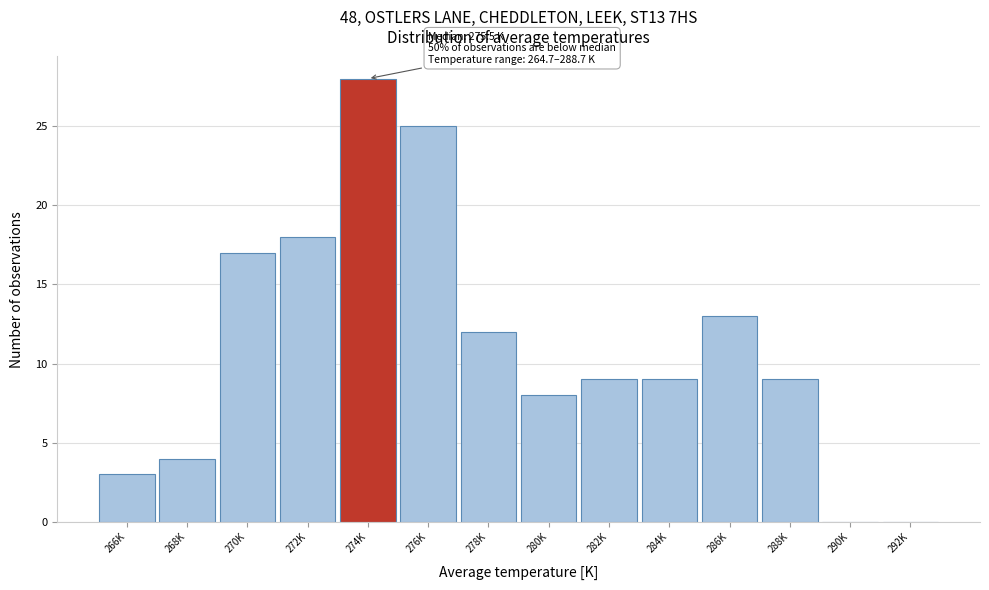

Reading left to right, what are all the values shown in this chart?

266K=3	268K=4	270K=17	272K=18	274K=28	276K=25	278K=12	280K=8	282K=9	284K=9	286K=13	288K=9	290K=0	292K=0